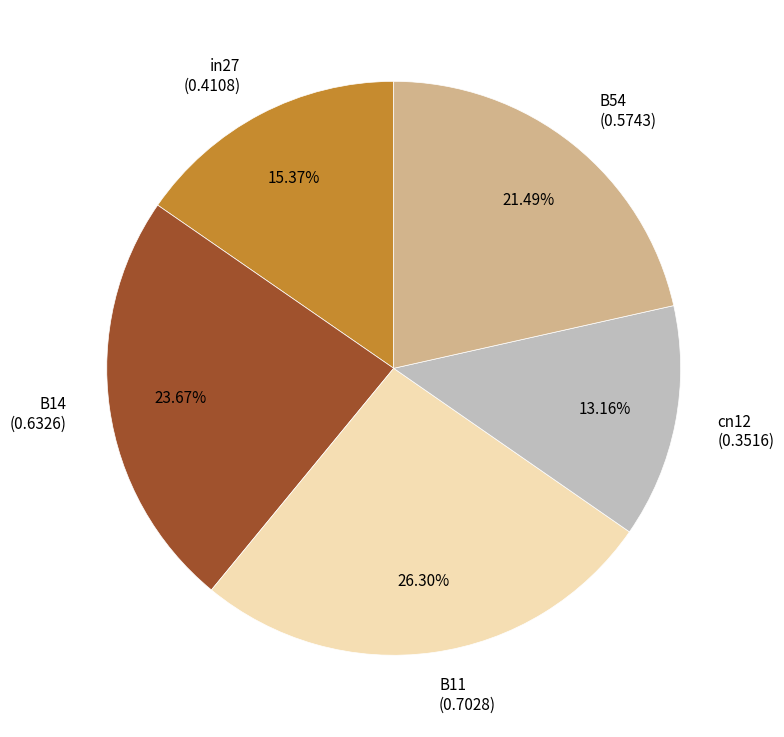

To the nearest percent, what portion does in27 represent?

15%